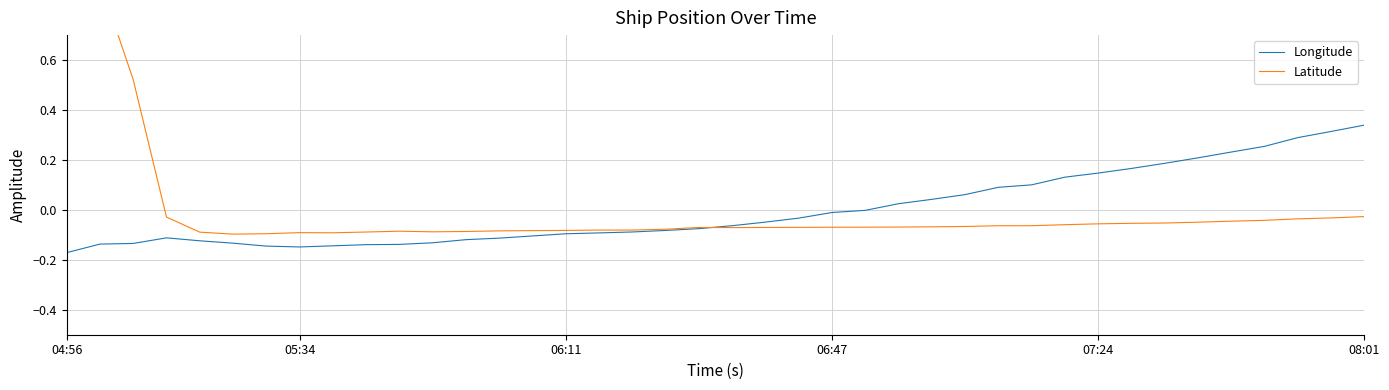

True or false: Latitude has a value of -0.0 at 37.

True